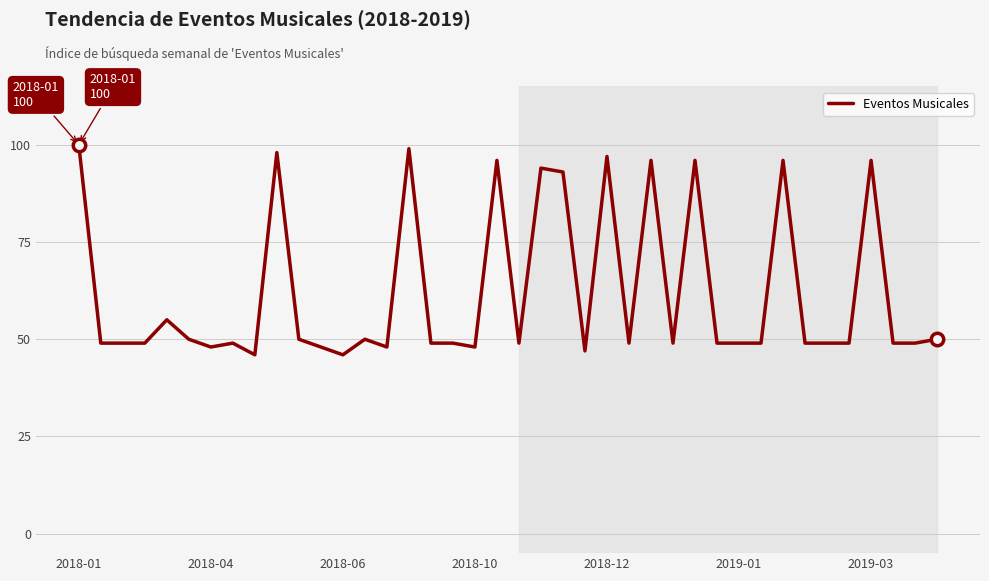

What is the smallest value displayed?

46